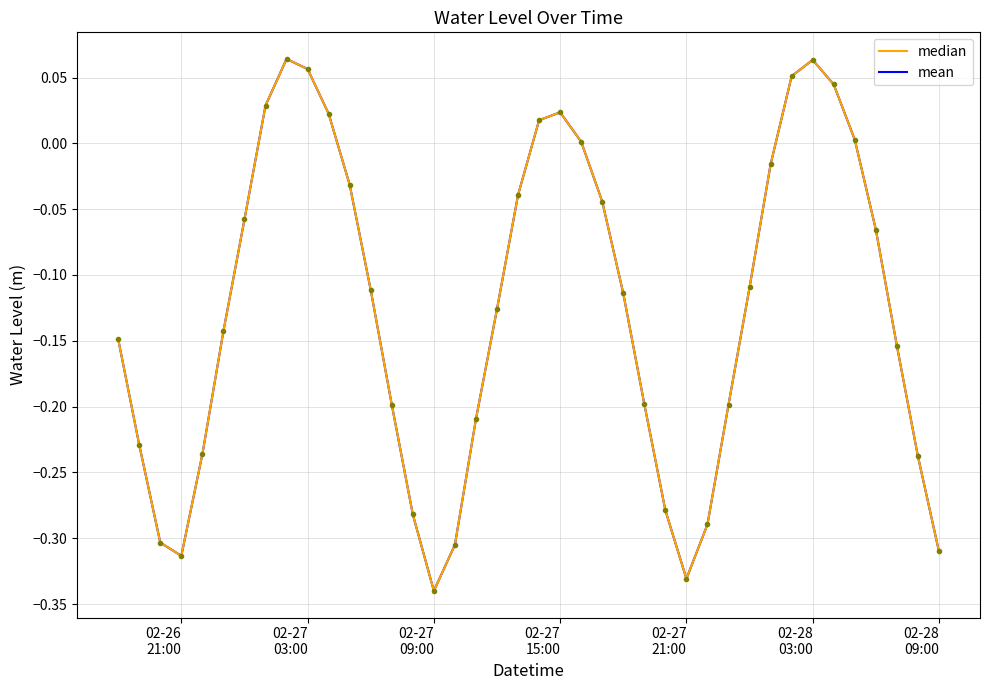

How many lines are shown in the chart?

2